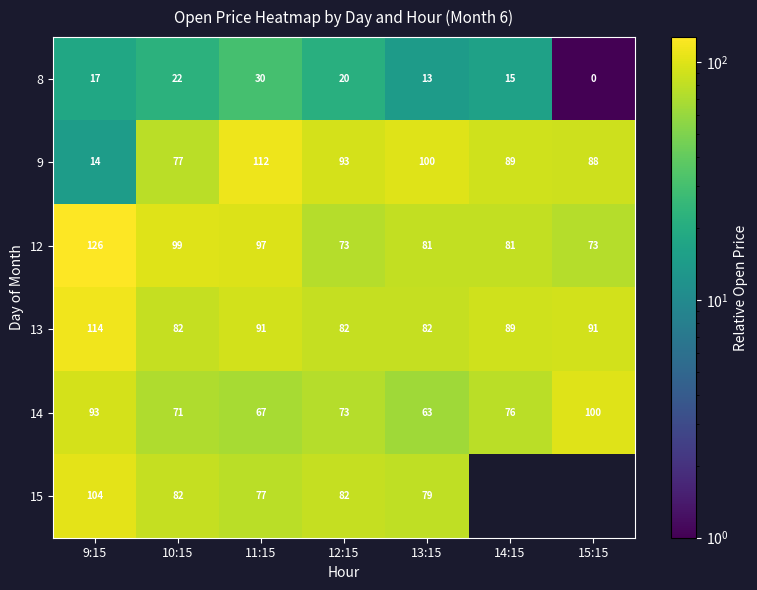

What is the spread (max minus min) of values at 10:15?

77.0